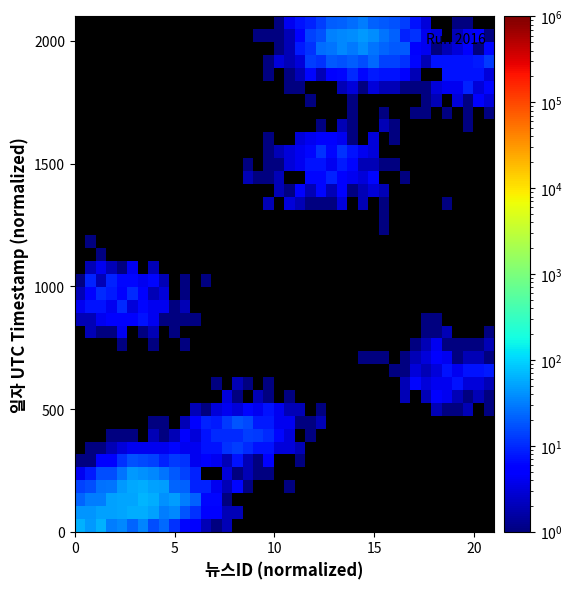

Count the number of categories in the chart.

40